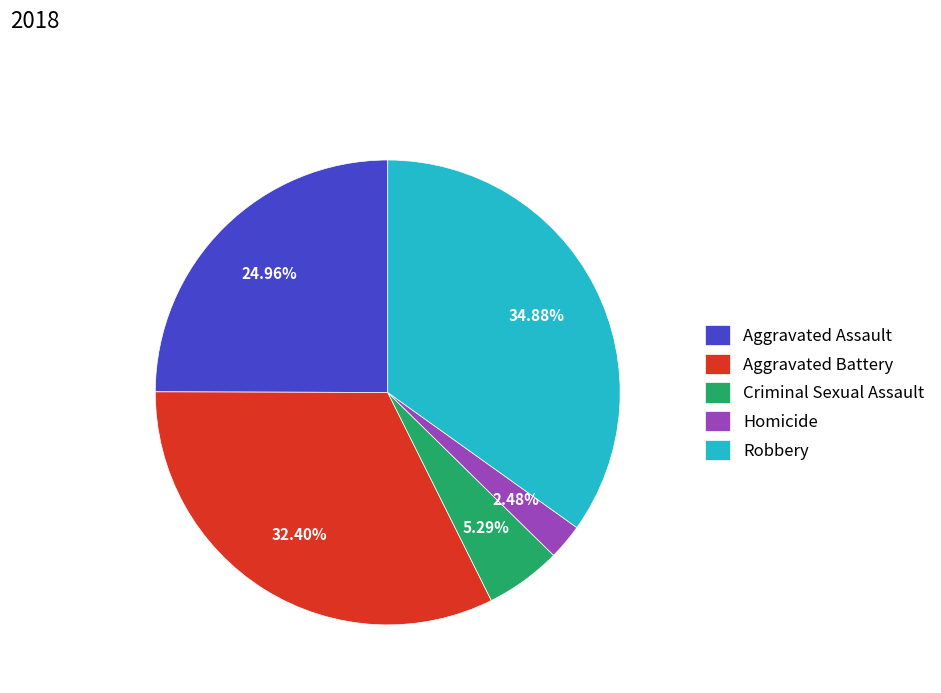

How many slices are in this pie chart?

5